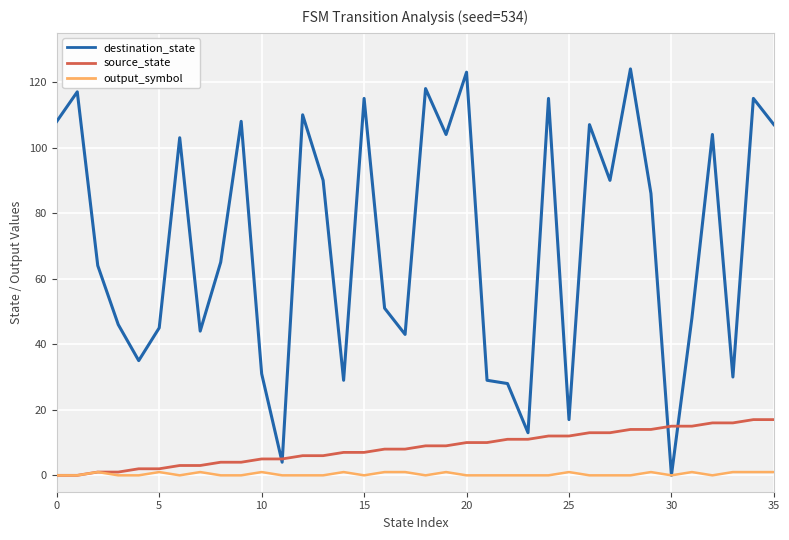

How many distinct data groups are displayed?

3